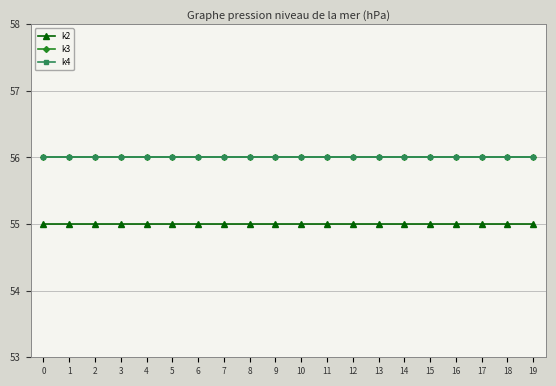

True or false: k4 and k3 intersect in this chart.

False